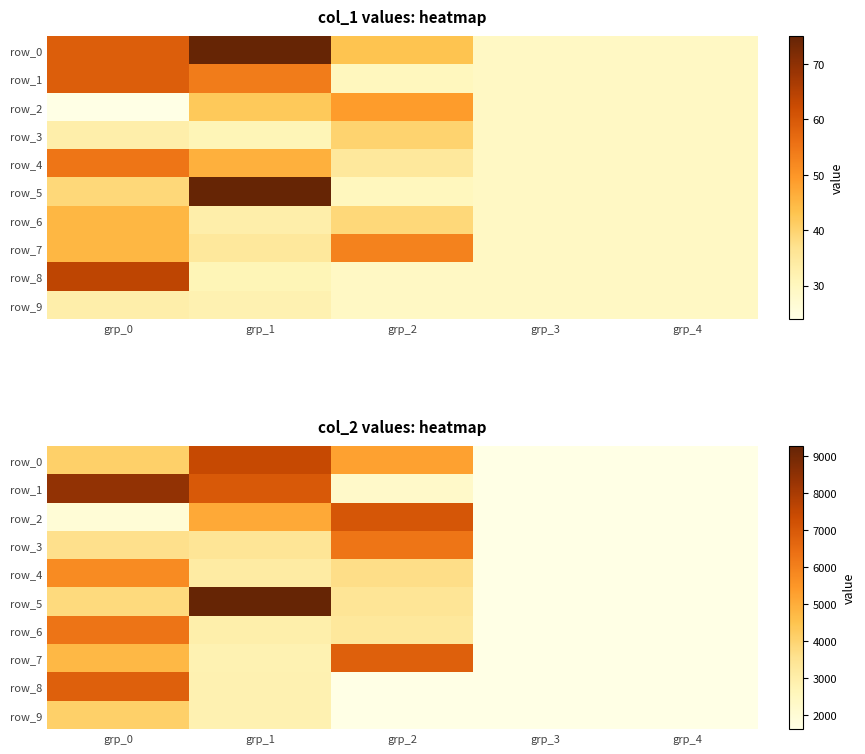

What is the greatest value displayed?

9274